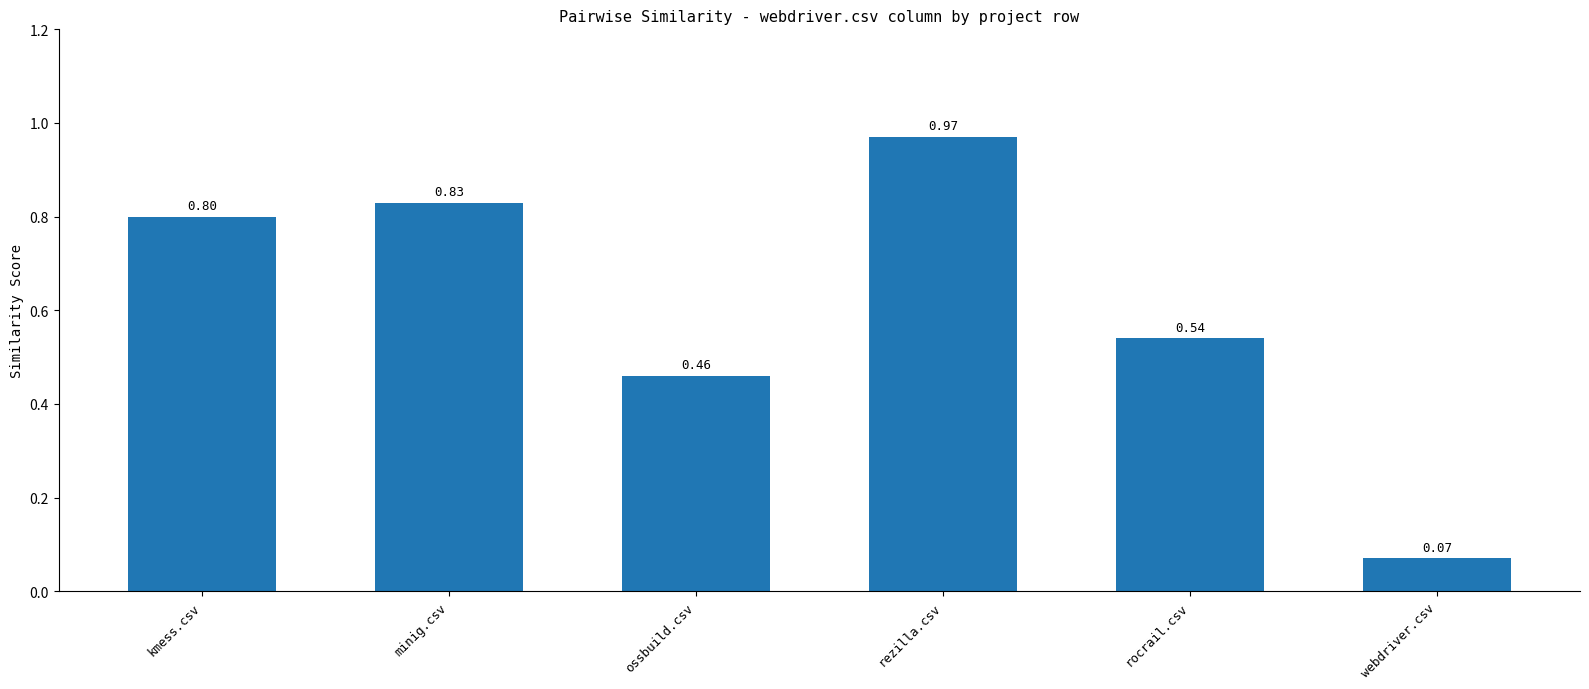

What is the difference between the values at minig.csv and ossbuild.csv?

0.4